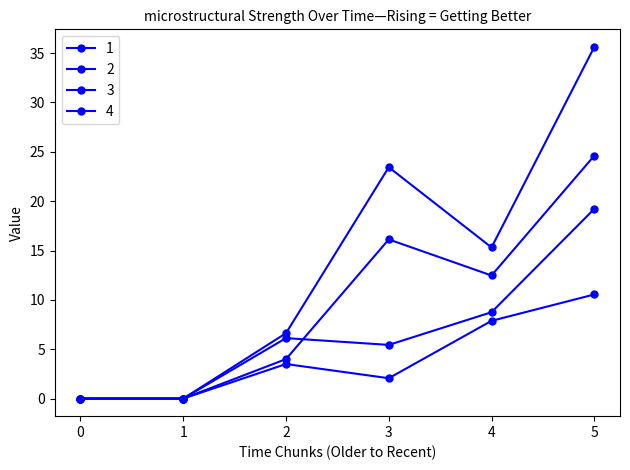

At how many categories does at least one series exceed 33?

1